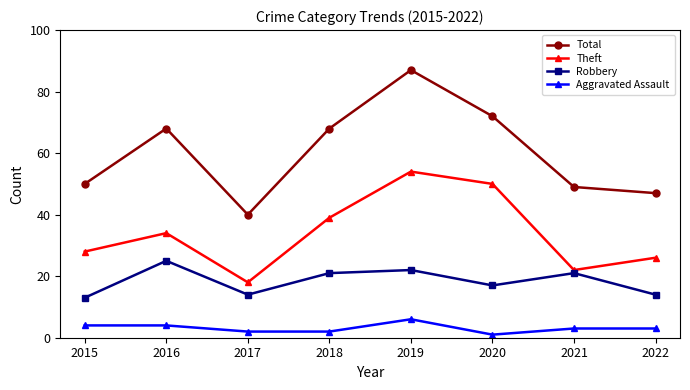

What is the value of the Robbery point at the 2nd from the left?

25